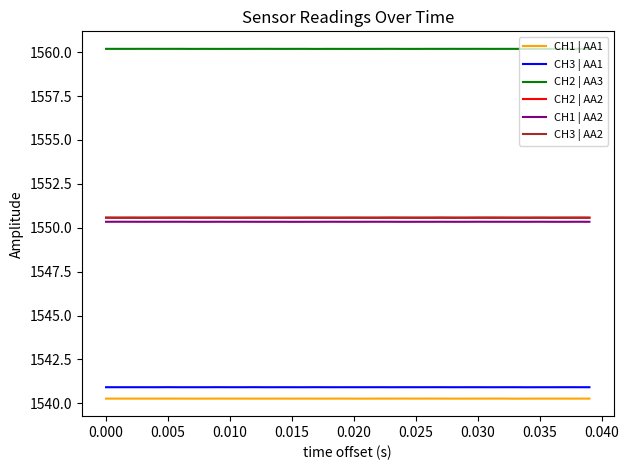

Which series has the largest total across all categories?

CH2 | AA3